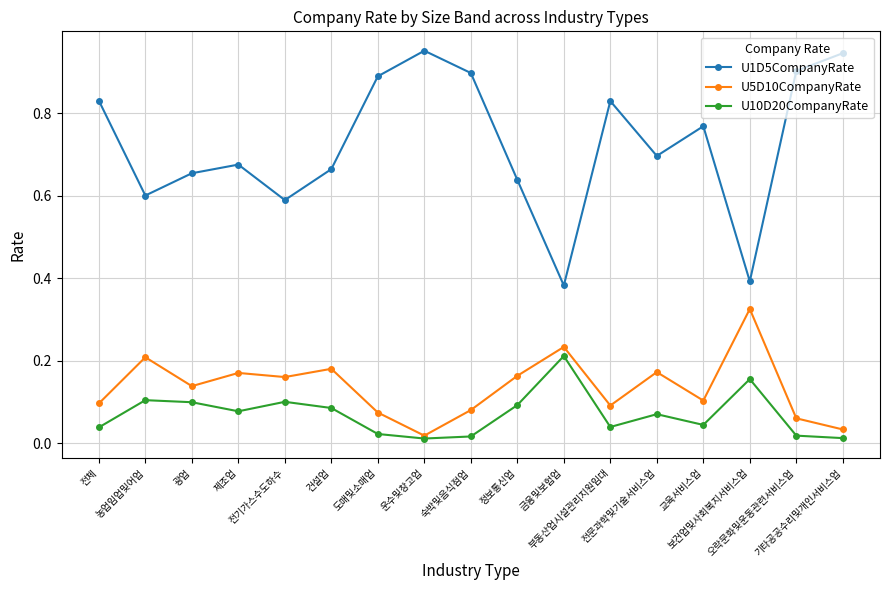

Is it true that U5D10CompanyRate equals 0.6 at 보건업및사회복지서비스업?

False